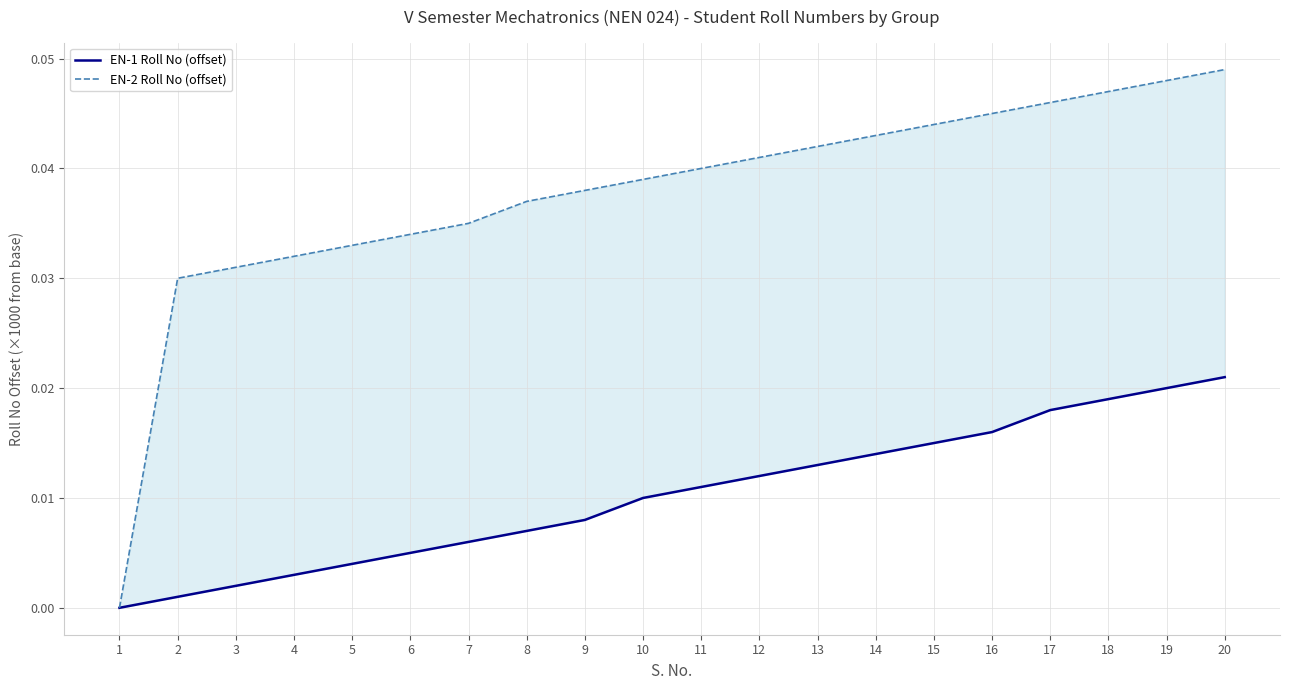

True or false: EN-1 Roll No (offset) and EN-2 Roll No (offset) cross at least once.

False